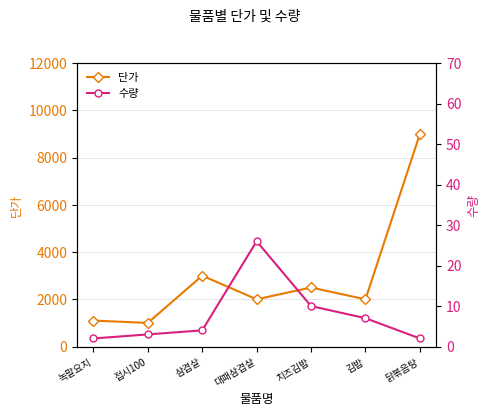

Rank the categories by 수량 value from lowest to highest.

녹말요지, 닭볶음탕, 접시100, 삼겹살, 김밥, 치즈김밥, 대패삼겹살